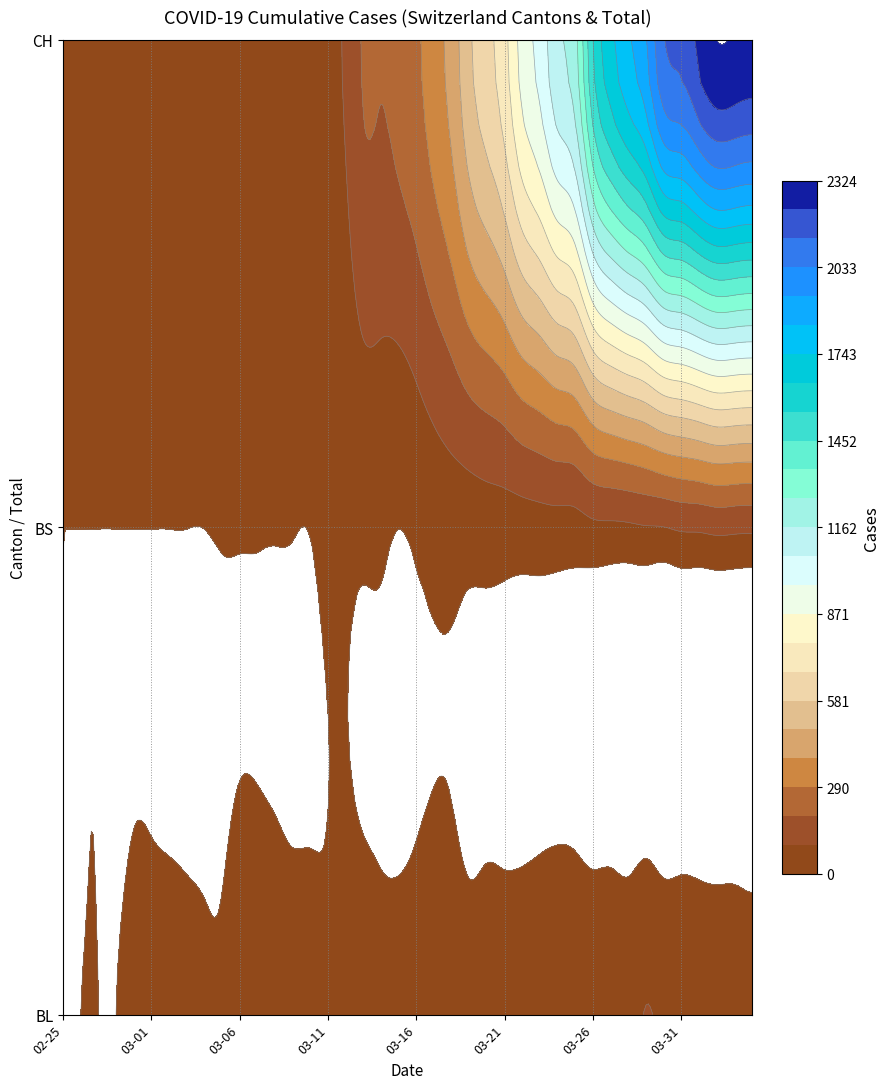

What value does the 2020-03-06 series have at 2, to the nearest 10?

30